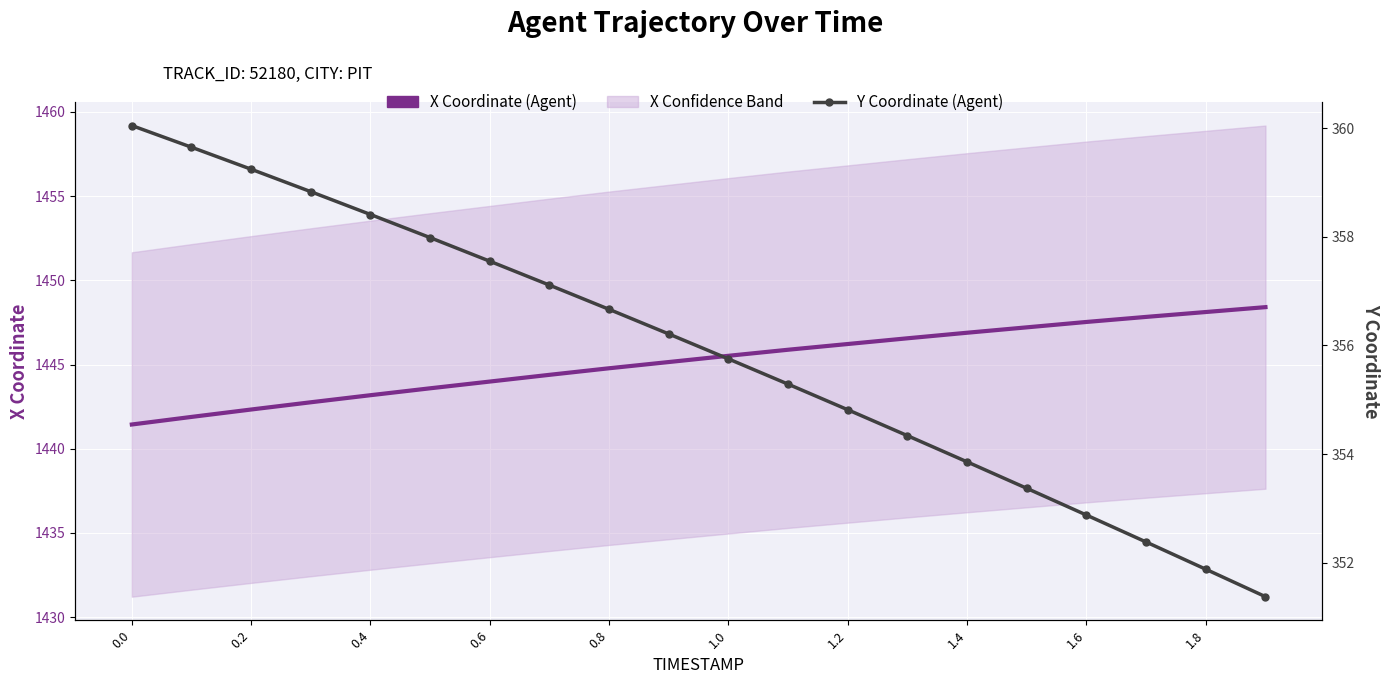

Between 0.0 and 11, which series saw the biggest shift?

Y Coordinate (Agent)